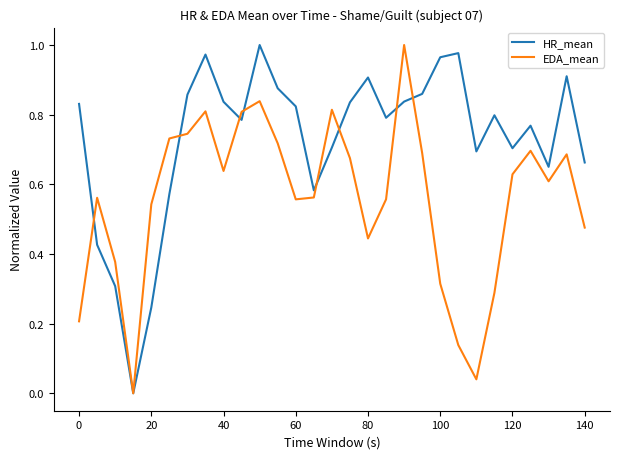

Which series has the largest total across all categories?

HR_mean